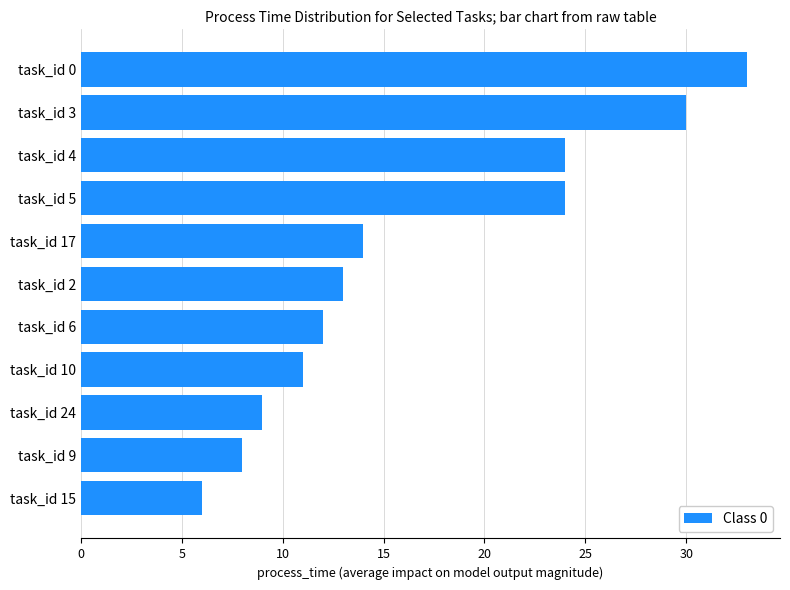

Reading top to bottom, extract all data points from this chart.

33	30	24	24	14	13	12	11	9	8	6